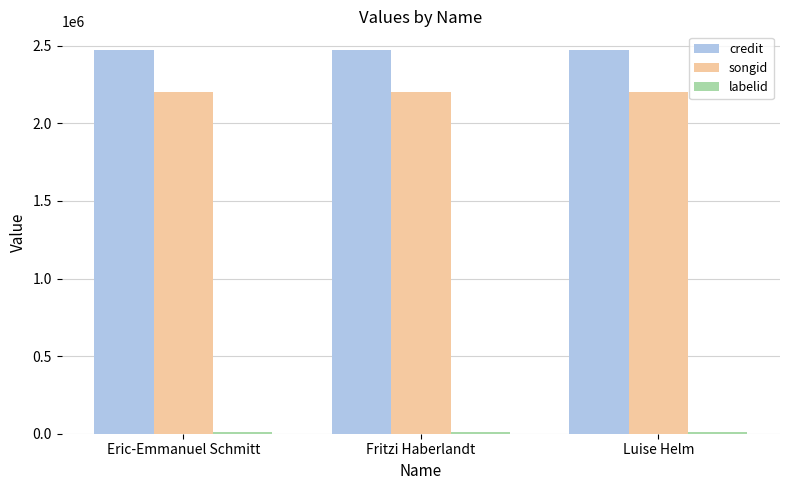

What is the greatest value displayed?

2469996